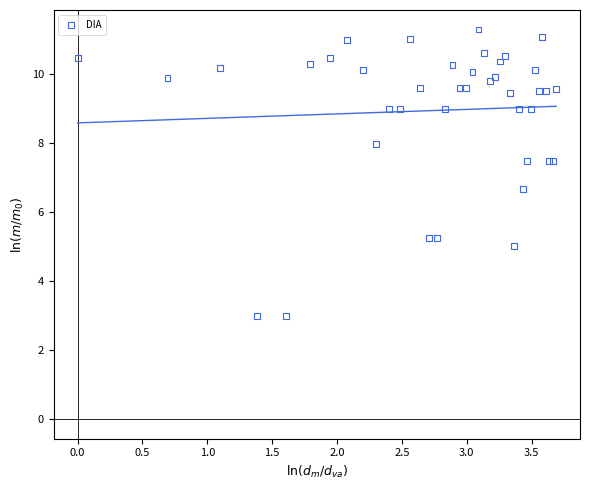

What Y value in the scatter plot is closest to 7?

6.7